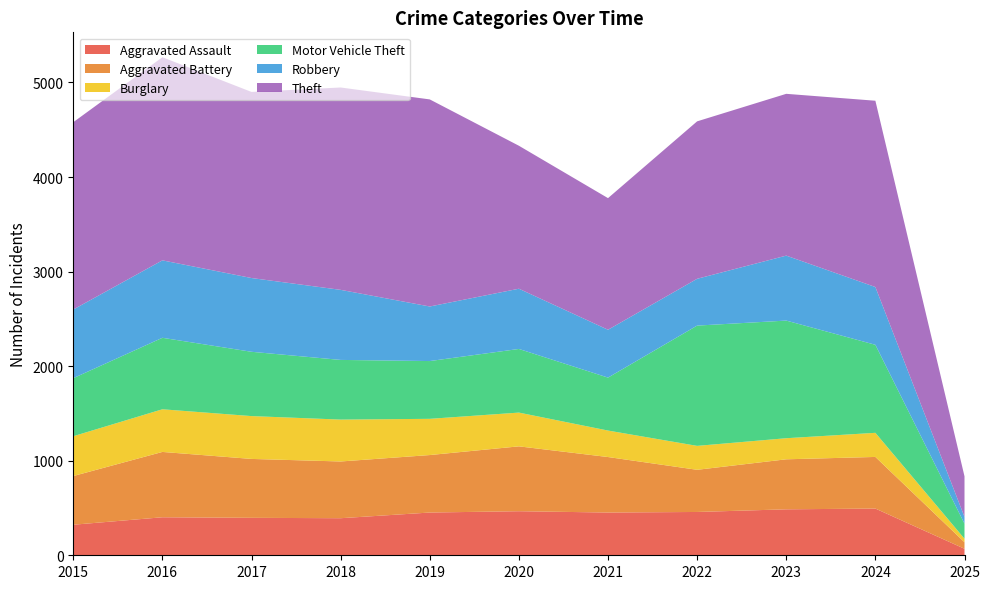

Reading left to right, what are all the values shown in this chart?

Aggravated Assault: 2015=323	2016=402	2017=396	2018=392	2019=452	2020=466	2021=452	2022=458	2023=486	2024=494	2025=69
Aggravated Battery: 2015=515	2016=691	2017=623	2018=600	2019=608	2020=686	2021=587	2022=446	2023=529	2024=546	2025=69
Burglary: 2015=421	2016=451	2017=453	2018=443	2019=383	2020=357	2021=280	2022=253	2023=223	2024=255	2025=37
Motor Vehicle Theft: 2015=614	2016=756	2017=680	2018=631	2019=611	2020=673	2021=560	2022=1272	2023=1244	2024=931	2025=159
Robbery: 2015=726	2016=819	2017=780	2018=741	2019=577	2020=637	2021=506	2022=495	2023=687	2024=611	2025=72
Theft: 2015=1981	2016=2148	2017=1968	2018=2140	2019=2190	2020=1512	2021=1392	2022=1665	2023=1711	2024=1970	2025=429